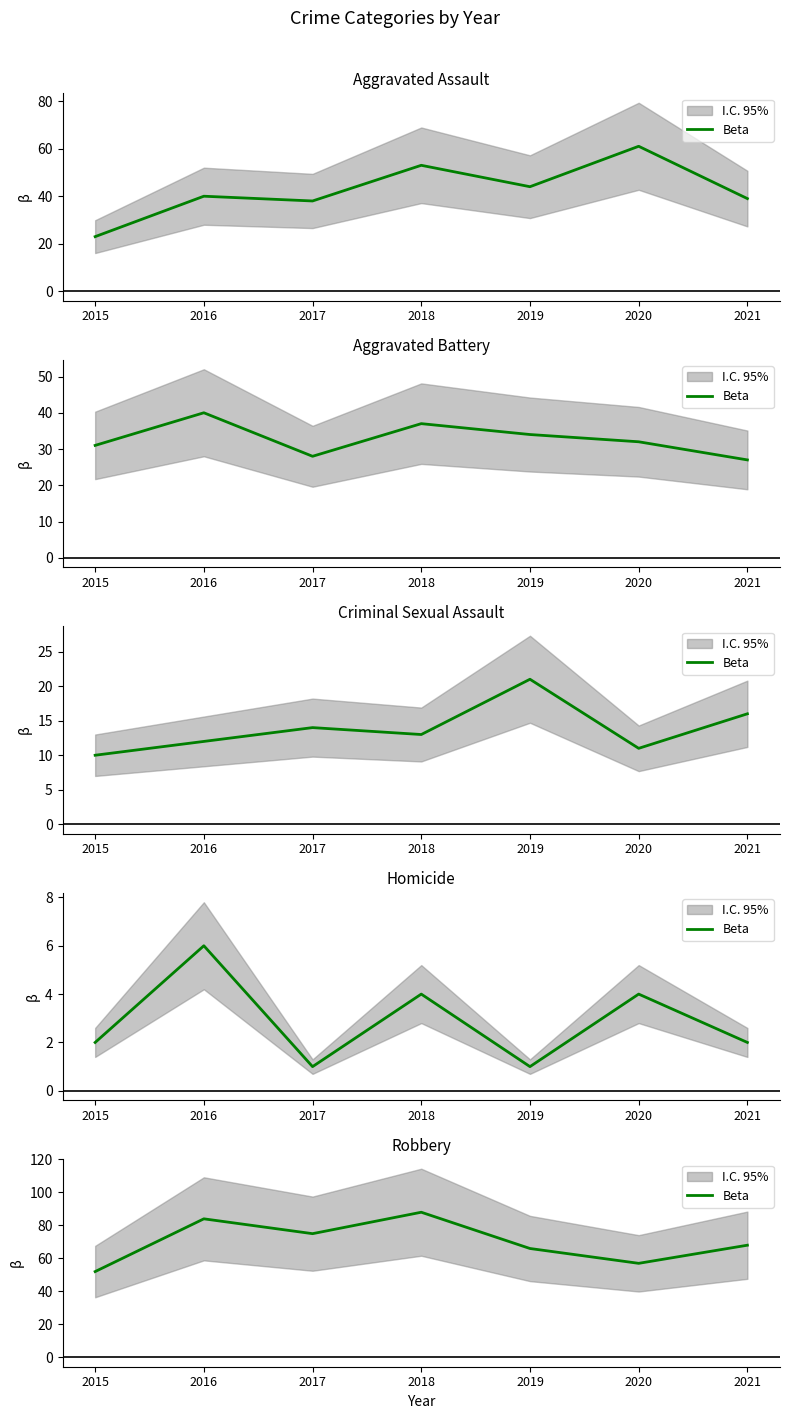

How many lines are shown in the chart?

1